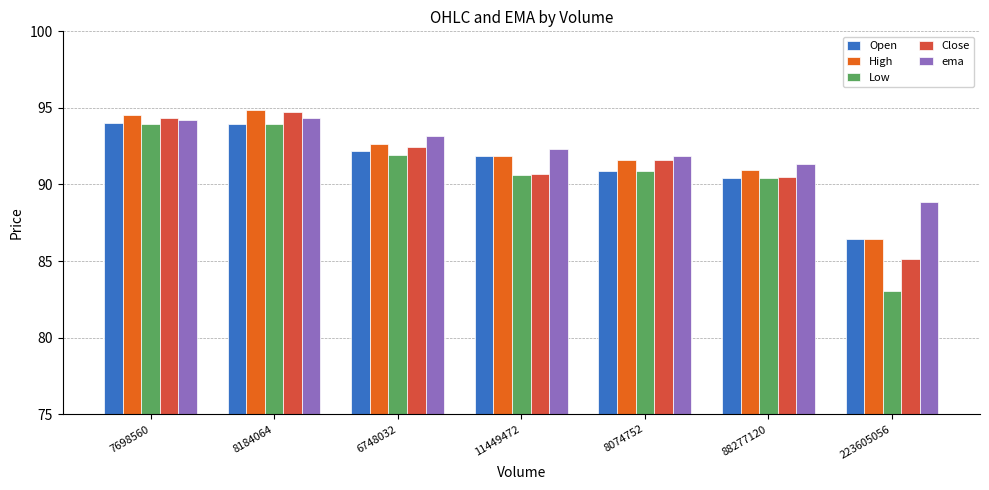

At how many categories does at least one series exceed 84?

7